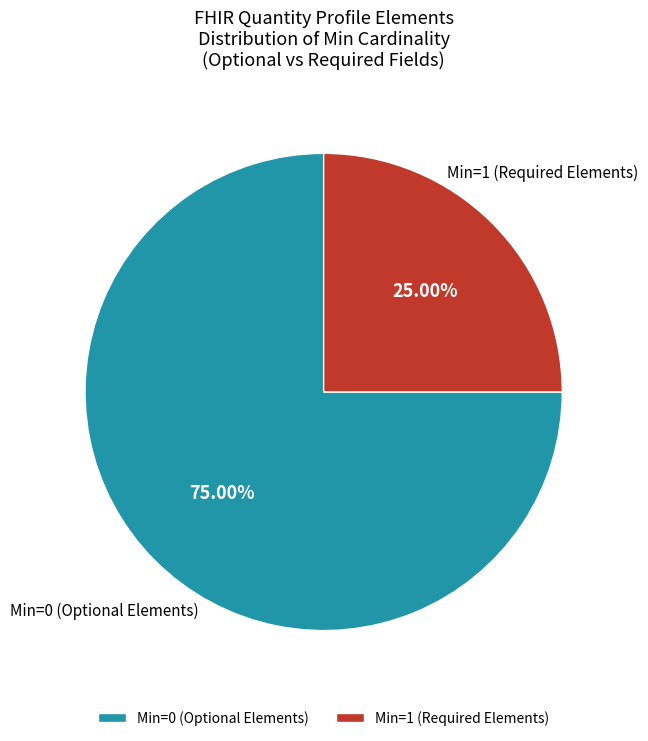

Which category has the biggest portion of the pie?

Min=0 (Optional Elements)